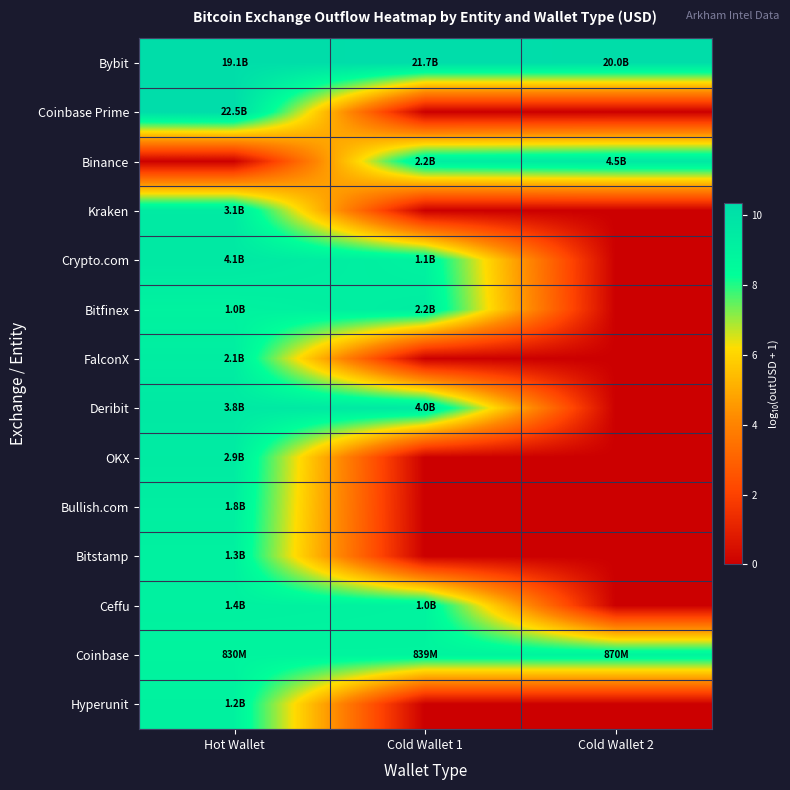

Reading left to right, transcribe all the data shown in this chart.

Bybit: Hot Wallet=10.3	Cold Wallet 1=10.3	Cold Wallet 2=10.3
Coinbase Prime: Hot Wallet=10.4	Cold Wallet 1=0.0	Cold Wallet 2=0.0
Binance: Hot Wallet=0.0	Cold Wallet 1=9.4	Cold Wallet 2=9.7
Kraken: Hot Wallet=9.5	Cold Wallet 1=0.0	Cold Wallet 2=0.0
Crypto.com: Hot Wallet=9.6	Cold Wallet 1=9.0	Cold Wallet 2=0.0
Bitfinex: Hot Wallet=9.0	Cold Wallet 1=9.4	Cold Wallet 2=0.0
FalconX: Hot Wallet=9.3	Cold Wallet 1=0.0	Cold Wallet 2=0.0
Deribit: Hot Wallet=9.6	Cold Wallet 1=9.6	Cold Wallet 2=0.0
OKX: Hot Wallet=9.5	Cold Wallet 1=0.0	Cold Wallet 2=0.0
Bullish.com: Hot Wallet=9.3	Cold Wallet 1=0.0	Cold Wallet 2=0.0
Bitstamp: Hot Wallet=9.1	Cold Wallet 1=0.0	Cold Wallet 2=0.0
Ceffu: Hot Wallet=9.1	Cold Wallet 1=9.0	Cold Wallet 2=0.0
Coinbase: Hot Wallet=8.9	Cold Wallet 1=8.9	Cold Wallet 2=8.9
Hyperunit: Hot Wallet=9.1	Cold Wallet 1=0.0	Cold Wallet 2=0.0